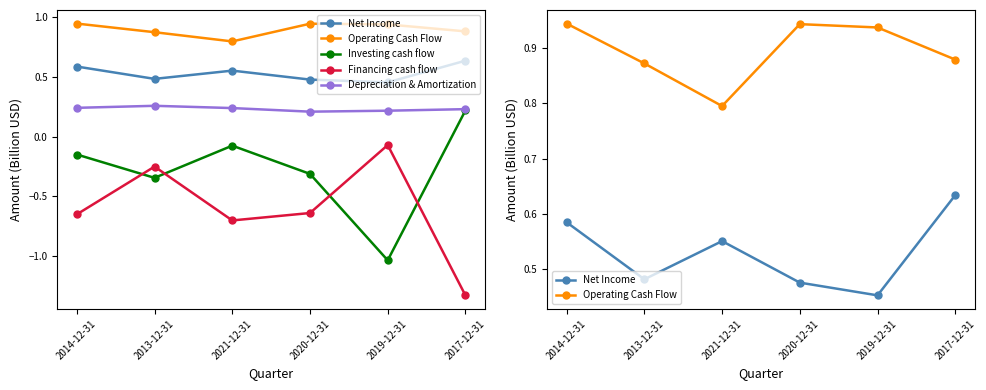

Is the value of Investing cash flow at 2020-12-31 greater than the value of Financing cash flow at 2014-12-31?

Yes